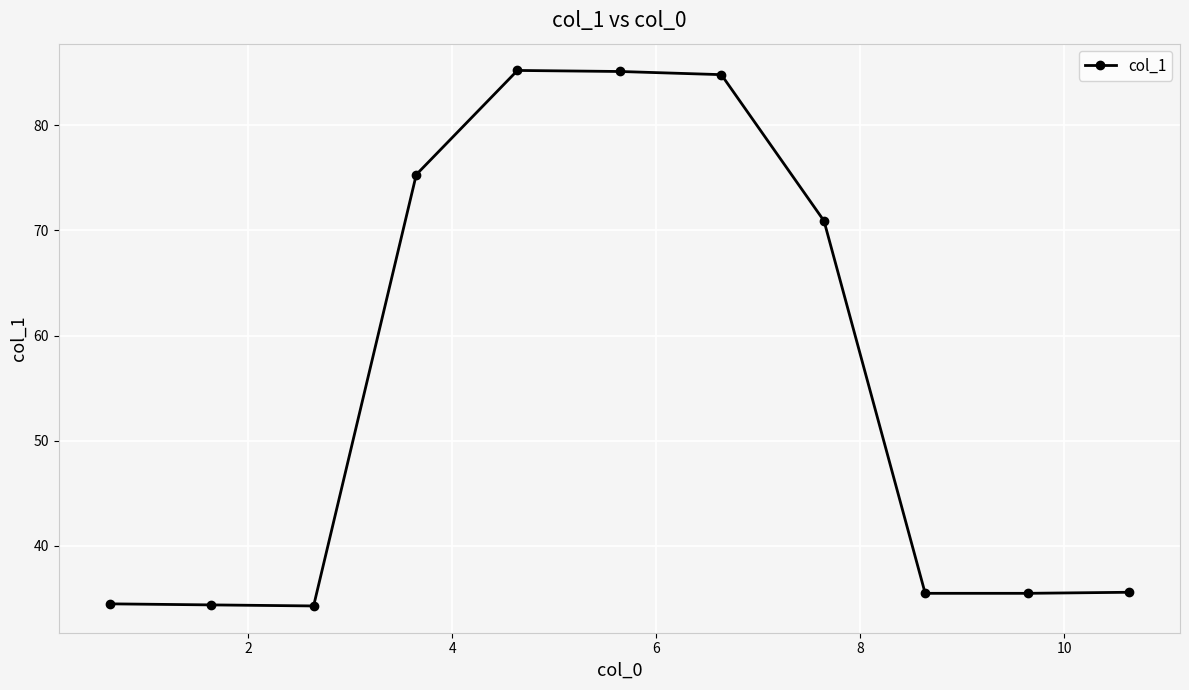

What is the sum of all values?

611.1